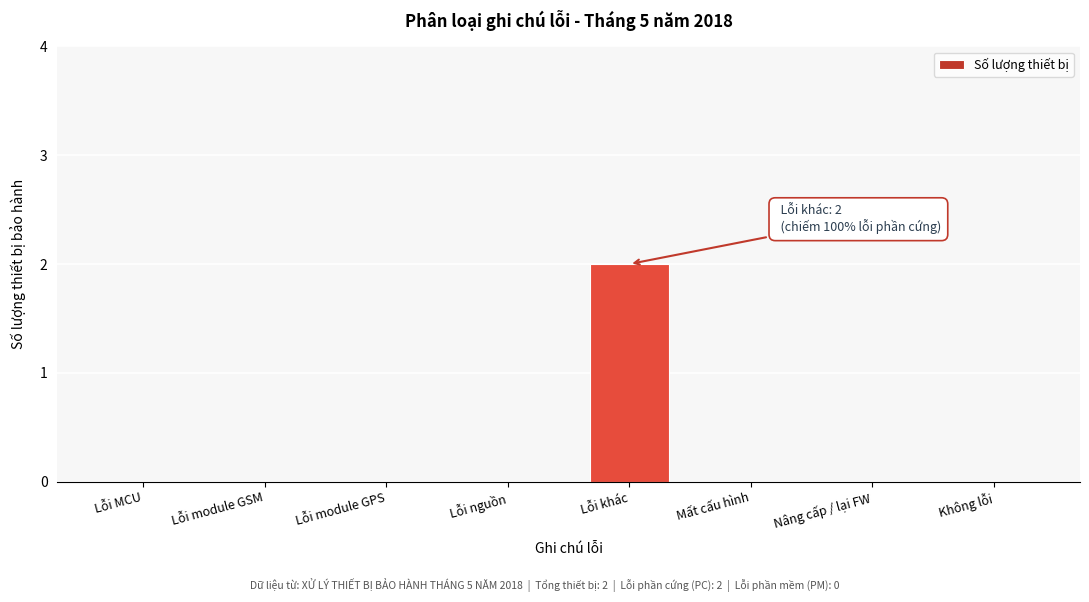

Reading left to right, extract all data points from this chart.

Lỗi MCU=0	Lỗi module GSM=0	Lỗi module GPS=0	Lỗi nguồn=0	Lỗi khác=2	Mất cấu hình=0	Nâng cấp / lại FW=0	Không lỗi=0